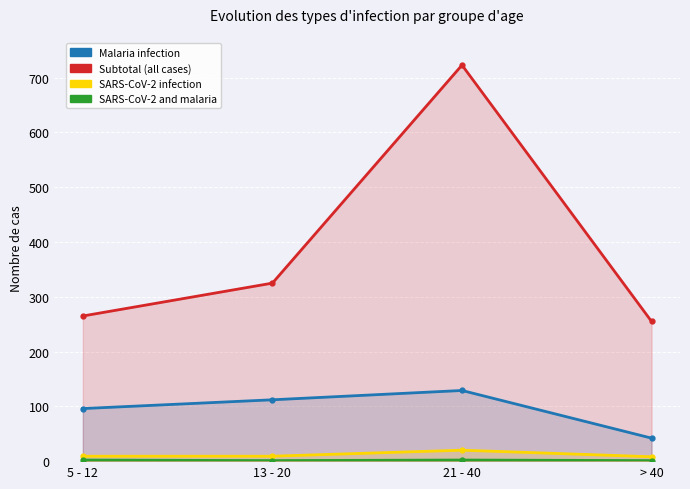

True or false: sars_cov_2_and_malaria_infection has more than 1 points higher than both neighbors.

False